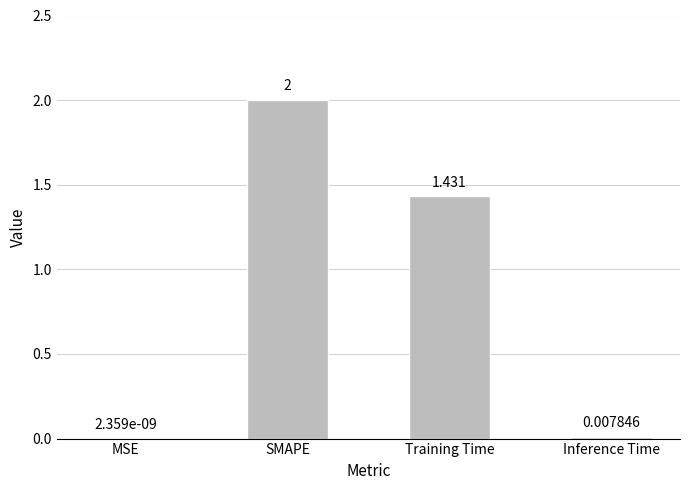

What is the average value?

0.9